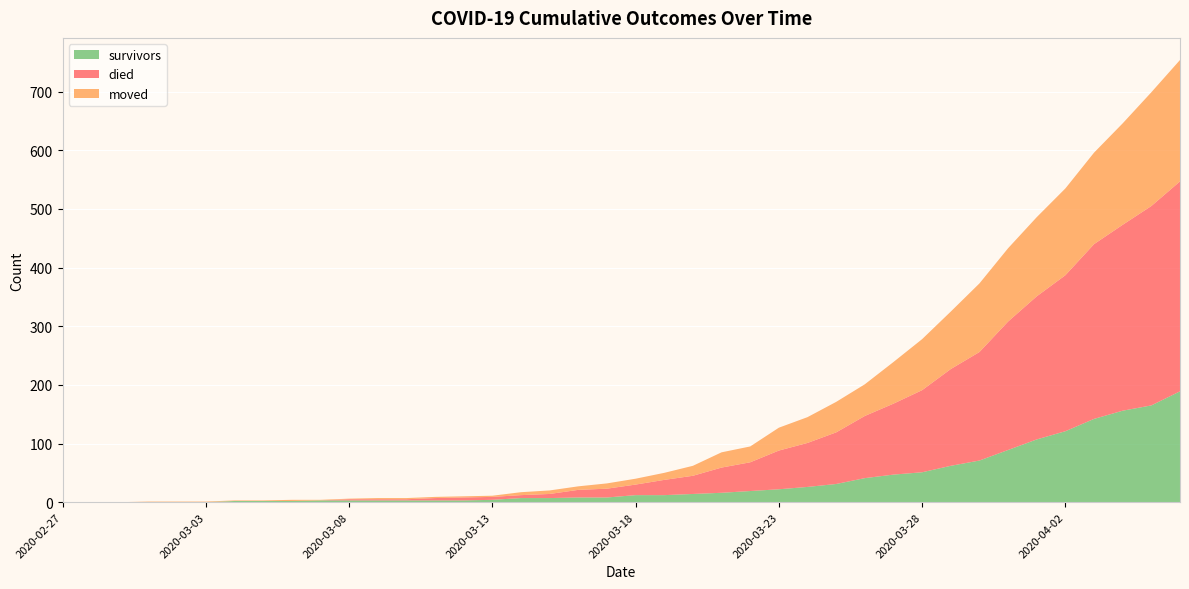

Reading left to right, extract all data points from this chart.

survivors: 2020-02-27=0	2020-02-28=0	2020-02-29=0	2020-03-01=0	2020-03-02=0	2020-03-03=0	2020-03-04=2	2020-03-05=2	2020-03-06=2	2020-03-07=3	2020-03-08=3	2020-03-09=3	2020-03-10=3	2020-03-11=3	2020-03-12=3	2020-03-13=4	2020-03-14=7	2020-03-15=7	2020-03-16=8	2020-03-17=8	2020-03-18=12	2020-03-19=12	2020-03-20=14	2020-03-21=16	2020-03-22=19	2020-03-23=22	2020-03-24=26	2020-03-25=31	2020-03-26=41	2020-03-27=47	2020-03-28=51	2020-03-29=62	2020-03-30=71	2020-03-31=89	2020-04-01=107	2020-04-02=121	2020-04-03=142	2020-04-04=156	2020-04-05=165	2020-04-06=189
died: 2020-02-27=0	2020-02-28=0	2020-02-29=0	2020-03-01=0	2020-03-02=0	2020-03-03=0	2020-03-04=0	2020-03-05=0	2020-03-06=0	2020-03-07=0	2020-03-08=2	2020-03-09=2	2020-03-10=2	2020-03-11=4	2020-03-12=5	2020-03-13=5	2020-03-14=5	2020-03-15=7	2020-03-16=13	2020-03-17=15	2020-03-18=18	2020-03-19=26	2020-03-20=31	2020-03-21=43	2020-03-22=49	2020-03-23=66	2020-03-24=75	2020-03-25=88	2020-03-26=106	2020-03-27=121	2020-03-28=140	2020-03-29=165	2020-03-30=185	2020-03-31=219	2020-04-01=244	2020-04-02=266	2020-04-03=298	2020-04-04=317	2020-04-05=340	2020-04-06=358
moved: 2020-02-27=0	2020-02-28=0	2020-02-29=0	2020-03-01=1	2020-03-02=1	2020-03-03=1	2020-03-04=1	2020-03-05=1	2020-03-06=2	2020-03-07=1	2020-03-08=1	2020-03-09=2	2020-03-10=2	2020-03-11=2	2020-03-12=2	2020-03-13=2	2020-03-14=5	2020-03-15=6	2020-03-16=6	2020-03-17=9	2020-03-18=10	2020-03-19=12	2020-03-20=17	2020-03-21=26	2020-03-22=27	2020-03-23=39	2020-03-24=44	2020-03-25=52	2020-03-26=54	2020-03-27=71	2020-03-28=87	2020-03-29=98	2020-03-30=117	2020-03-31=125	2020-04-01=135	2020-04-02=148	2020-04-03=156	2020-04-04=173	2020-04-05=194	2020-04-06=207